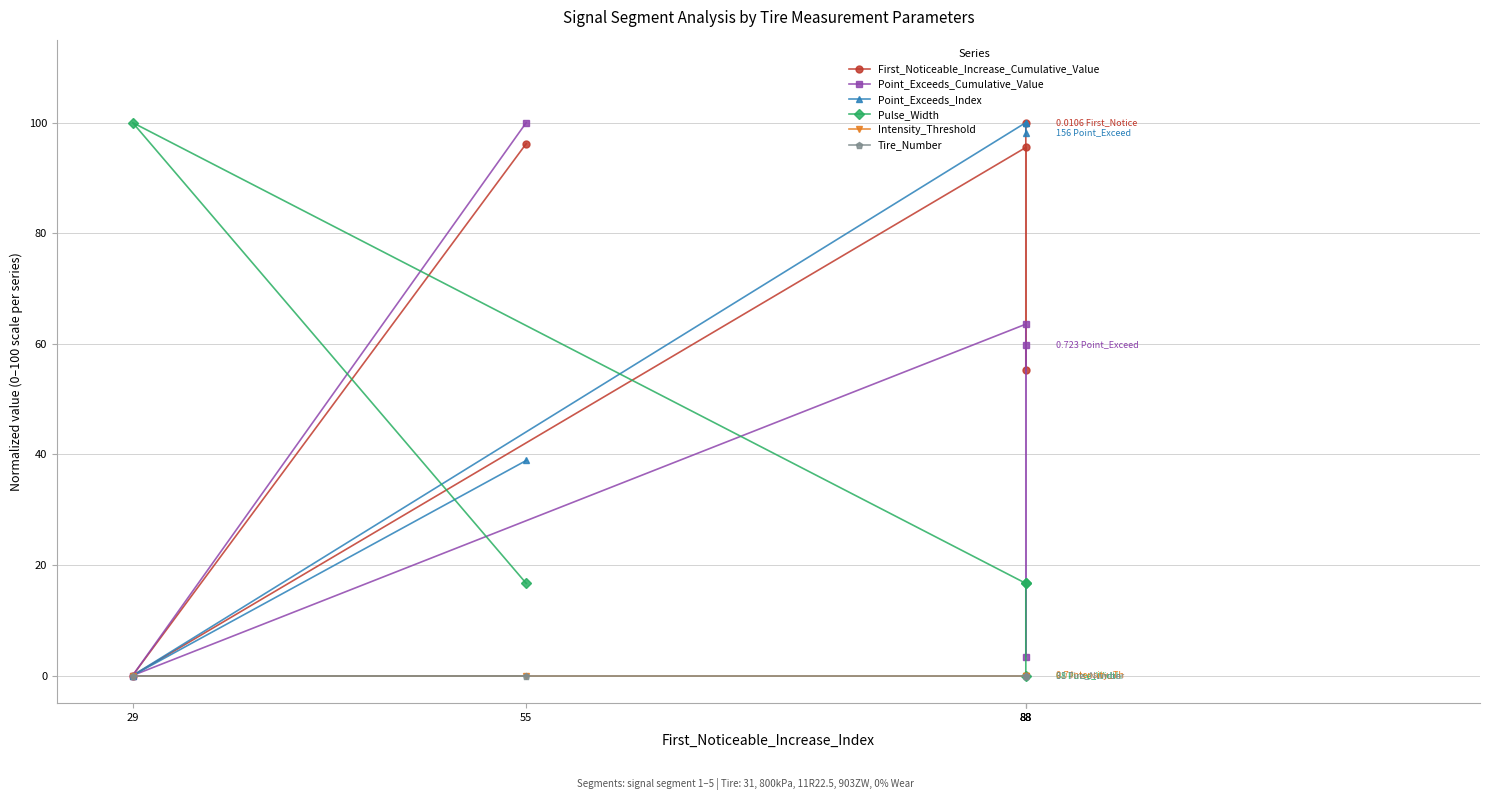

What is the difference between the Pulse_Width values at 88 and 88?

16.7